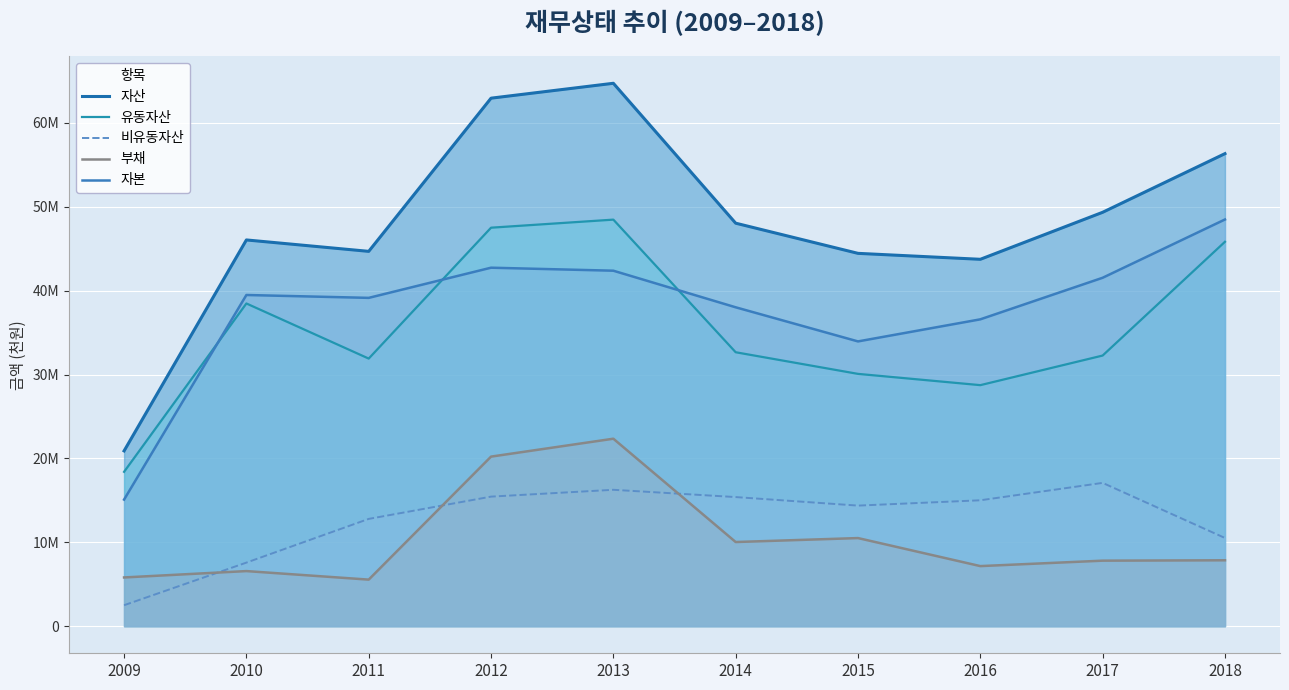

True or false: 자산 and 부채 cross at least once.

False